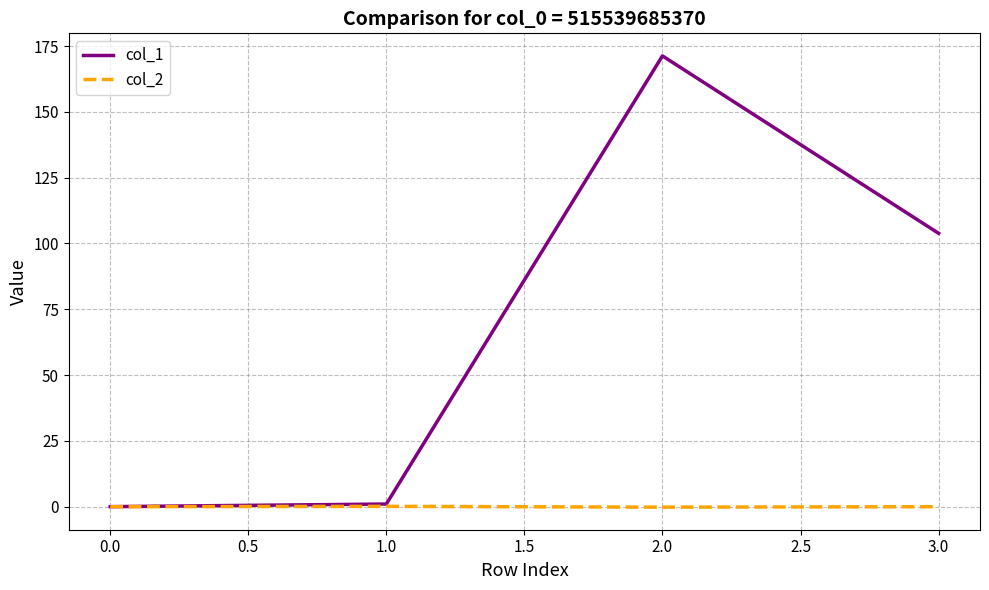

Is this an area chart (filled region under the line)?

No